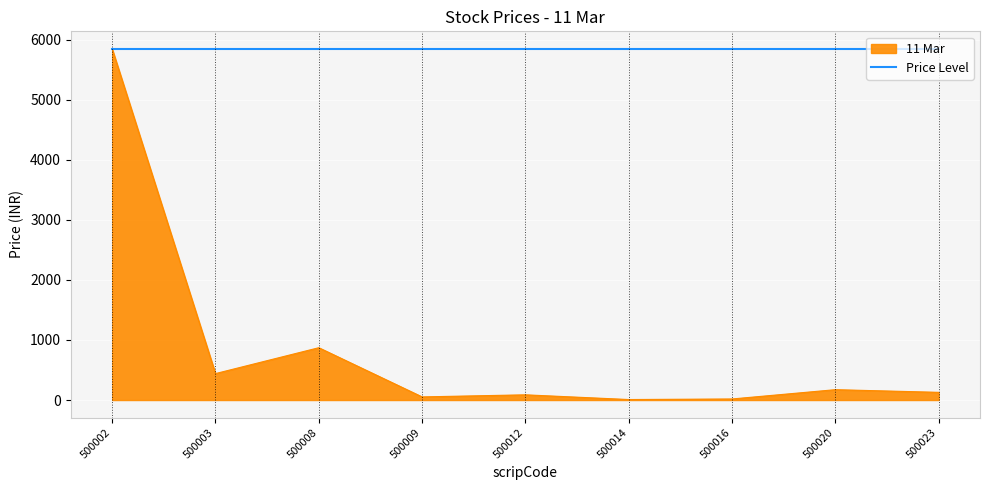

True or false: 11 Mar has a value of 5846.9 at 500002.

True